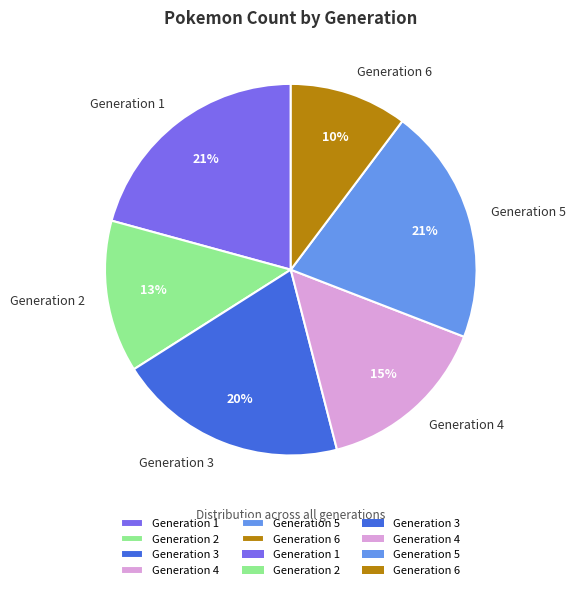

To the nearest percent, what is the average slice percentage?

17%